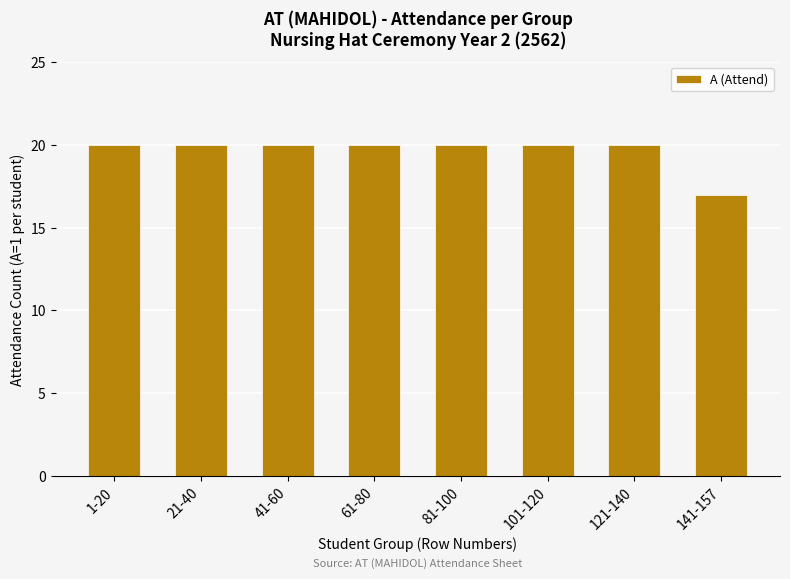

At which label is the value closest to 18?

141-157